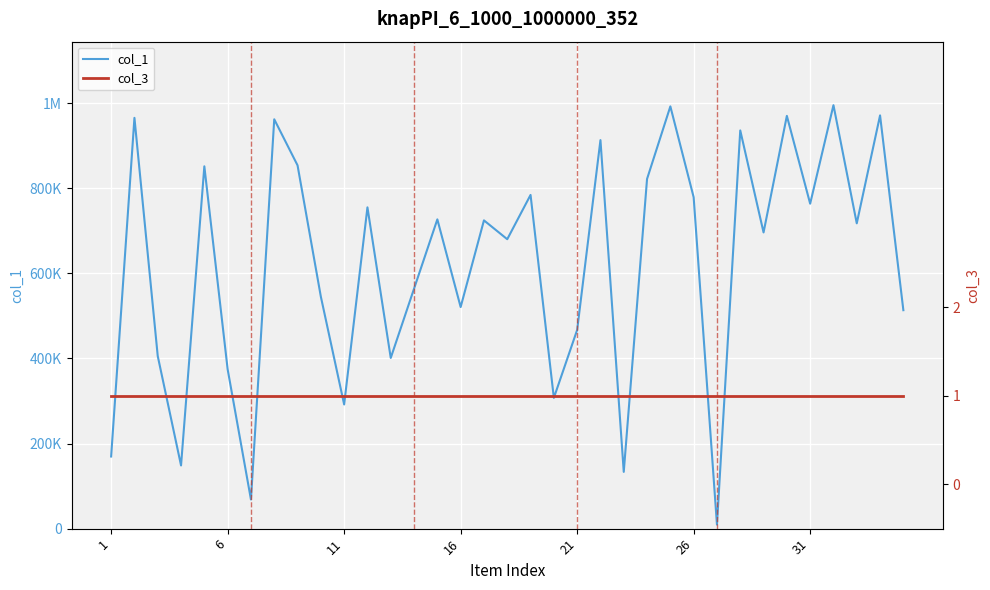

Reading left to right, transcribe all the data shown in this chart.

col_1: 169516	965498	405613	148514	851583	374641	68480	962103	853898	545262	291852	755094	401192	564024	726863	520807	724532	680236	784331	307271	467028	913184	133373	821908	992420	778985	9414	935908	696176	970152	763748	995269	717563	971250	513438
col_3: 1	1	1	1	1	1	1	1	1	1	1	1	1	1	1	1	1	1	1	1	1	1	1	1	1	1	1	1	1	1	1	1	1	1	1